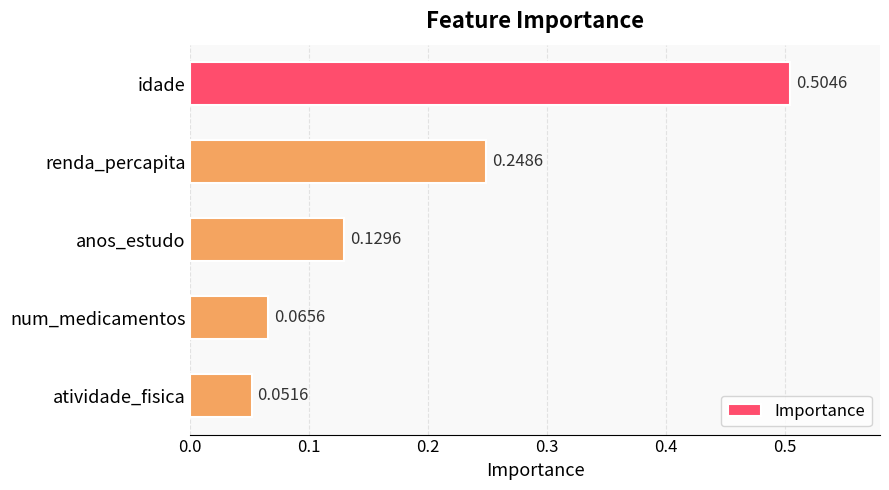

Which label corresponds to the largest value in the chart?

idade